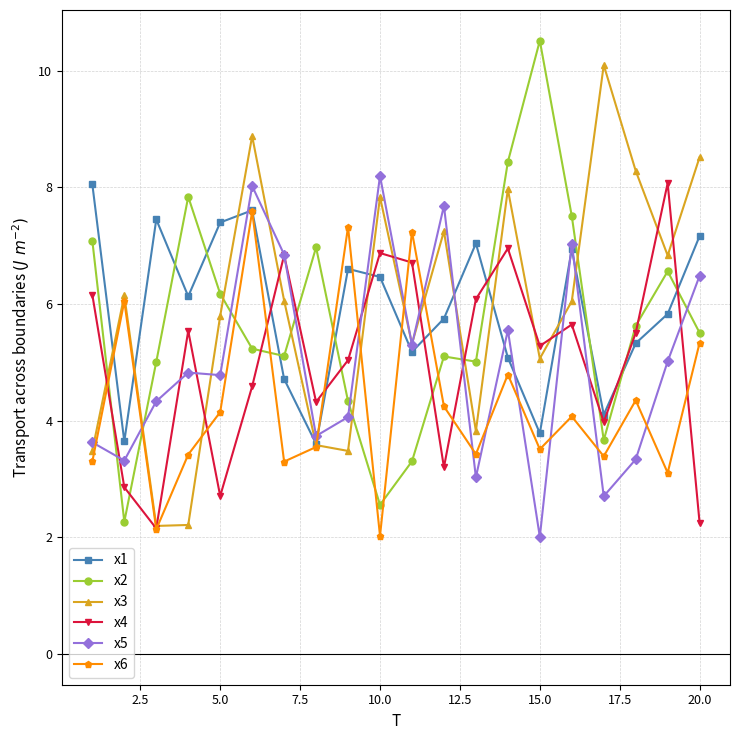

What is the smallest value displayed?

2.0